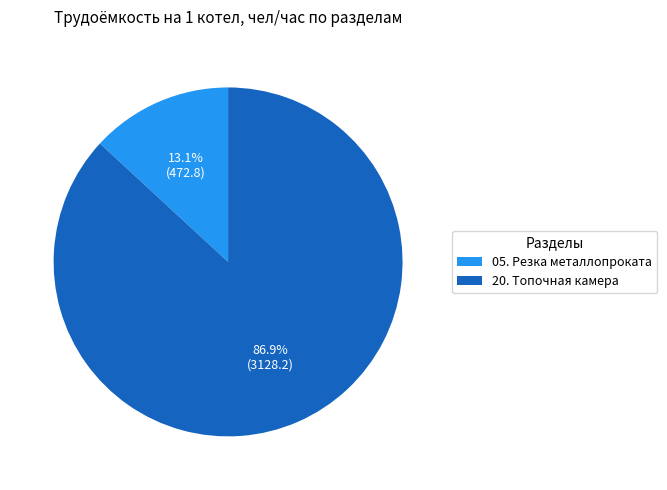

What percentage is NOT represented by 20. Топочная камера?

13.1%